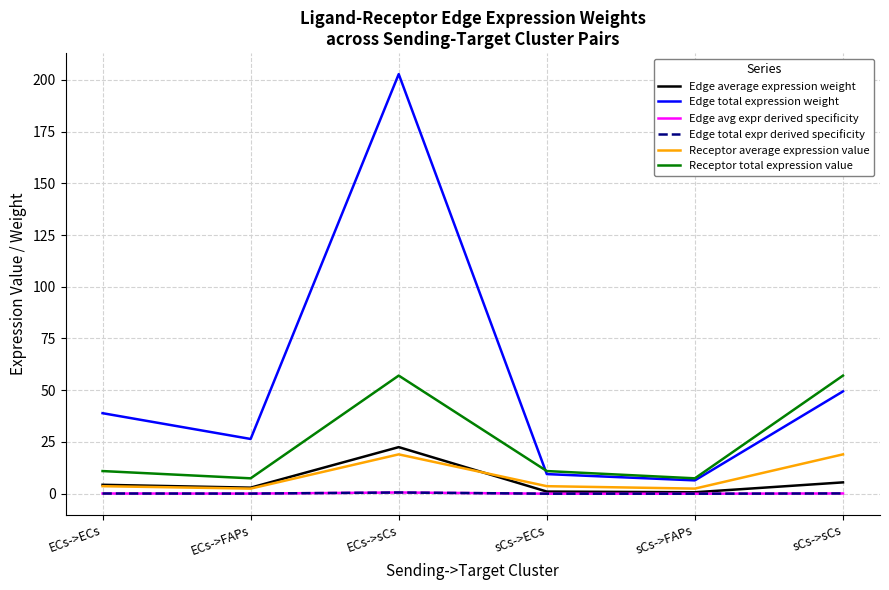

Where is Edge avg expr derived specificity nearest to the value 0?

sCs->FAPs